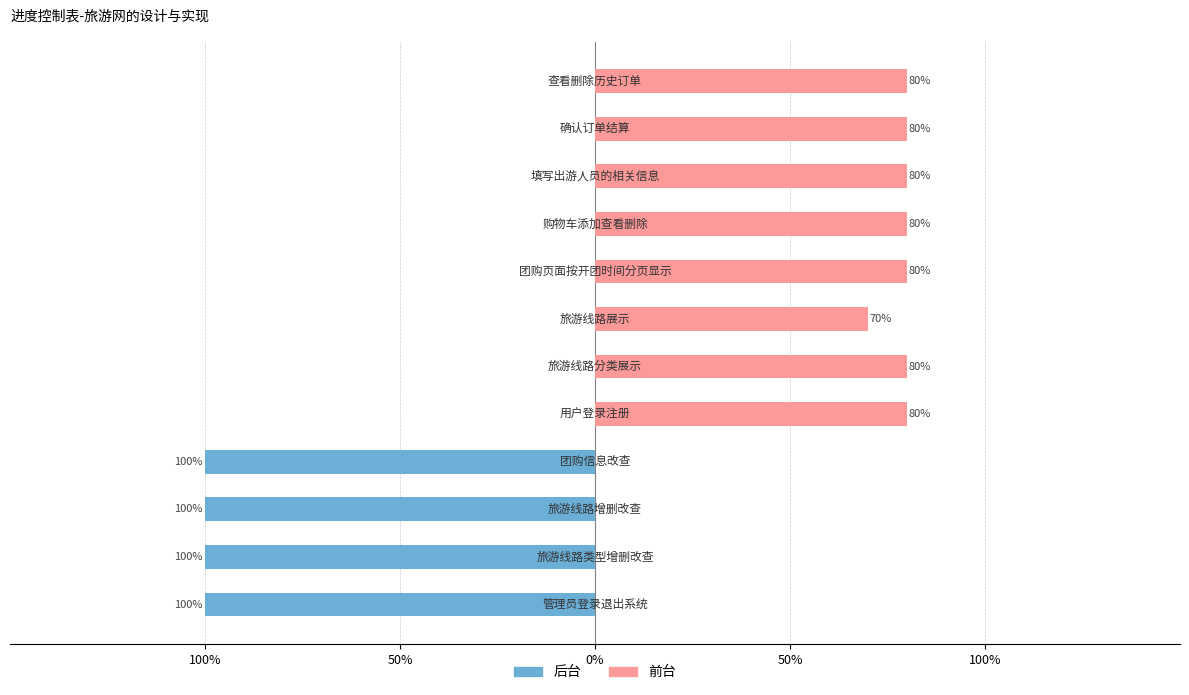

What is the spread (max minus min) of values at 6?

0.7